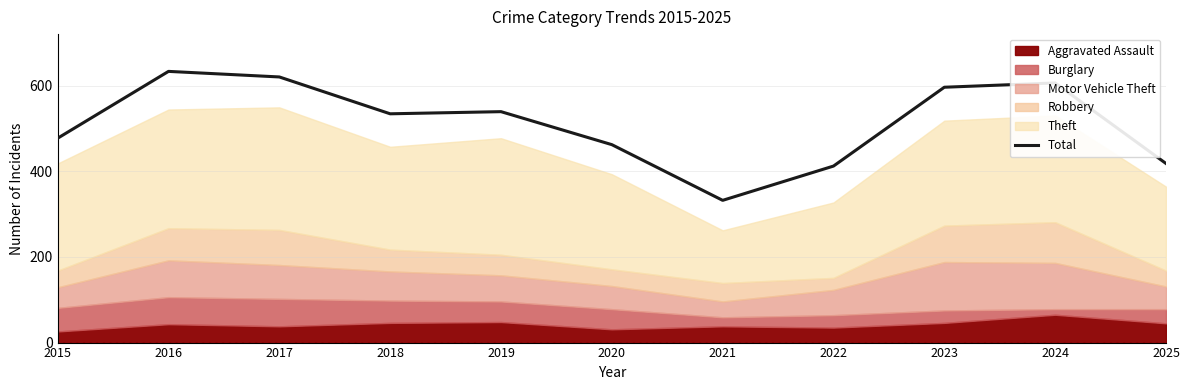

What is the change in value from 2024 to 2025?

-188